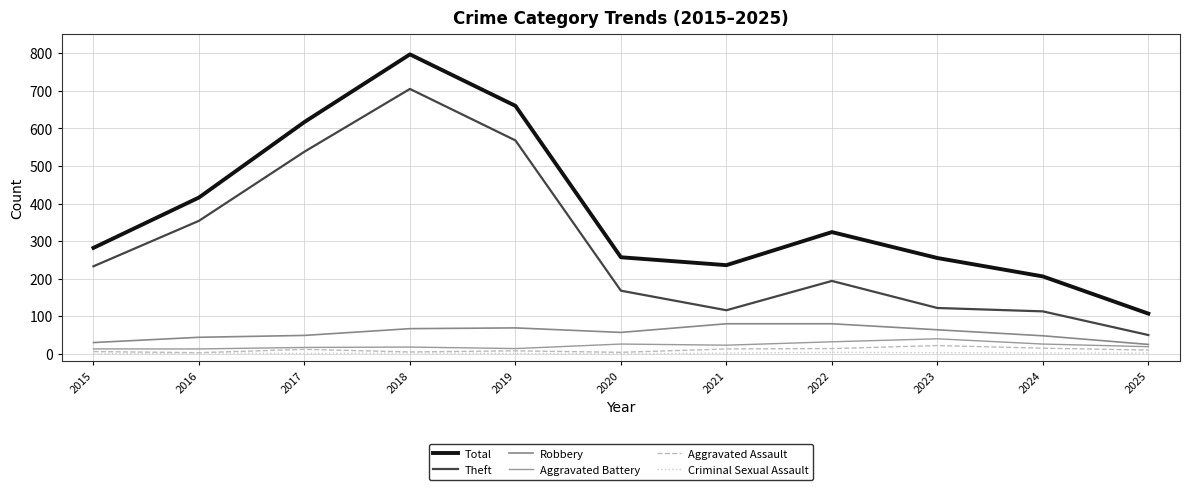

What is the spread (max minus min) of values at 2021?

234